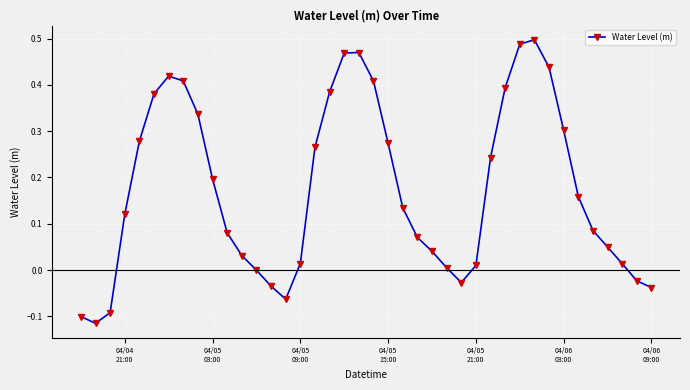

What is the difference between the maximum and minimum values?

0.6